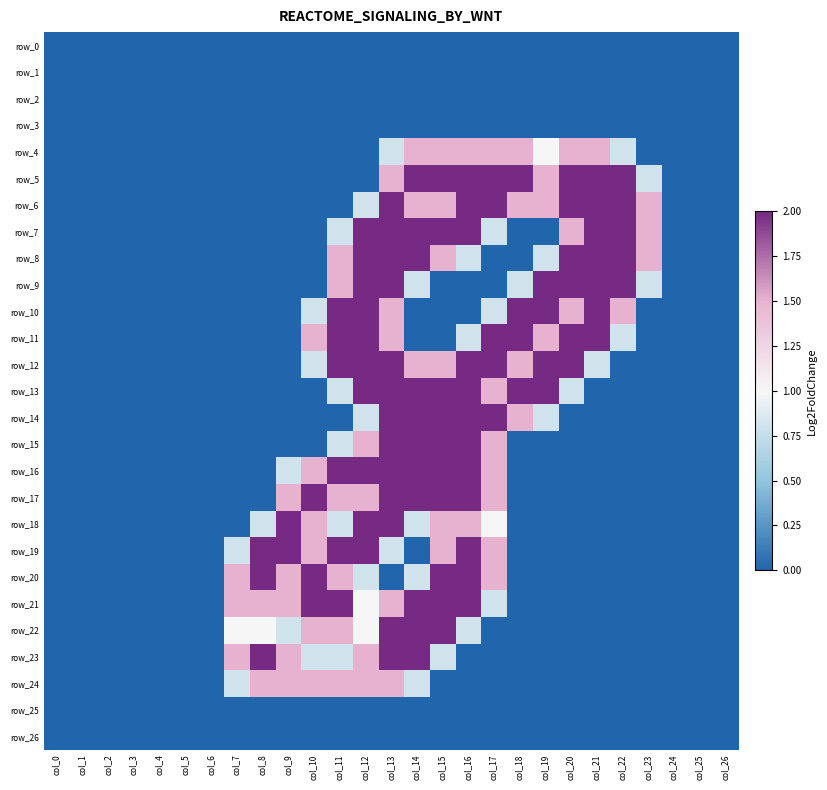

At how many categories does at least one series exceed 0?

17